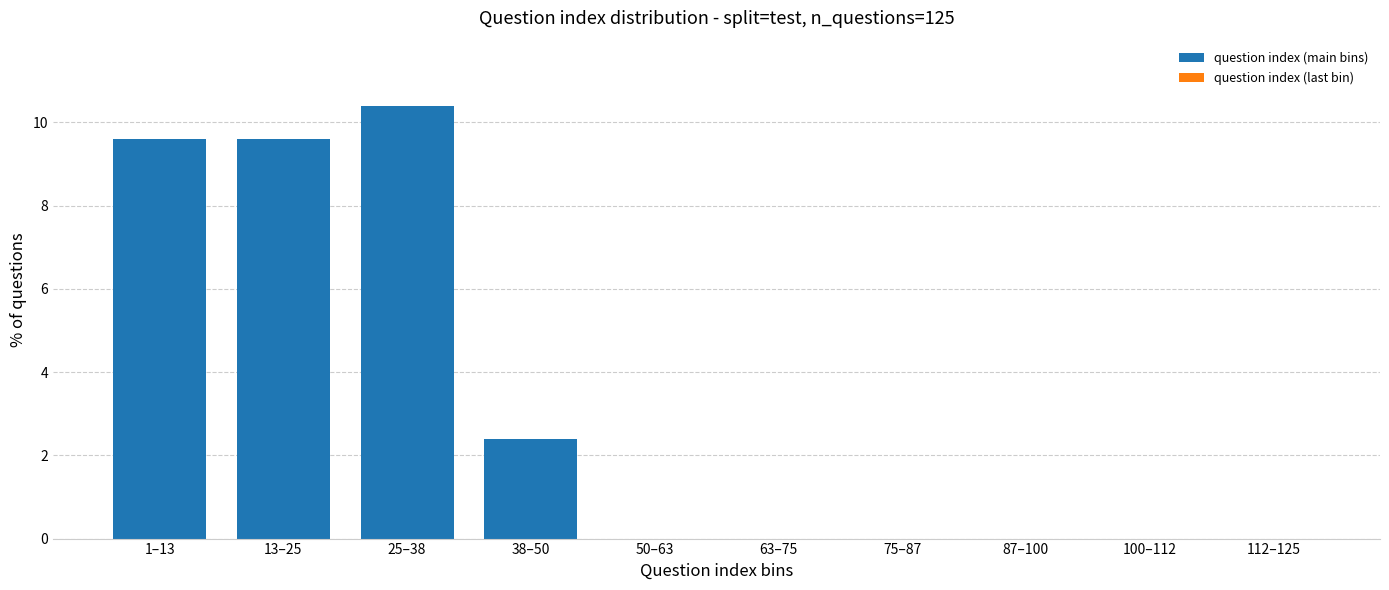

Reading left to right, what are all the values shown in this chart?

1–13=9.6	13–25=9.6	25–38=10.4	38–50=2.4	50–63=0.0	63–75=0.0	75–87=0.0	87–100=0.0	100–112=0.0	112–125=0.0